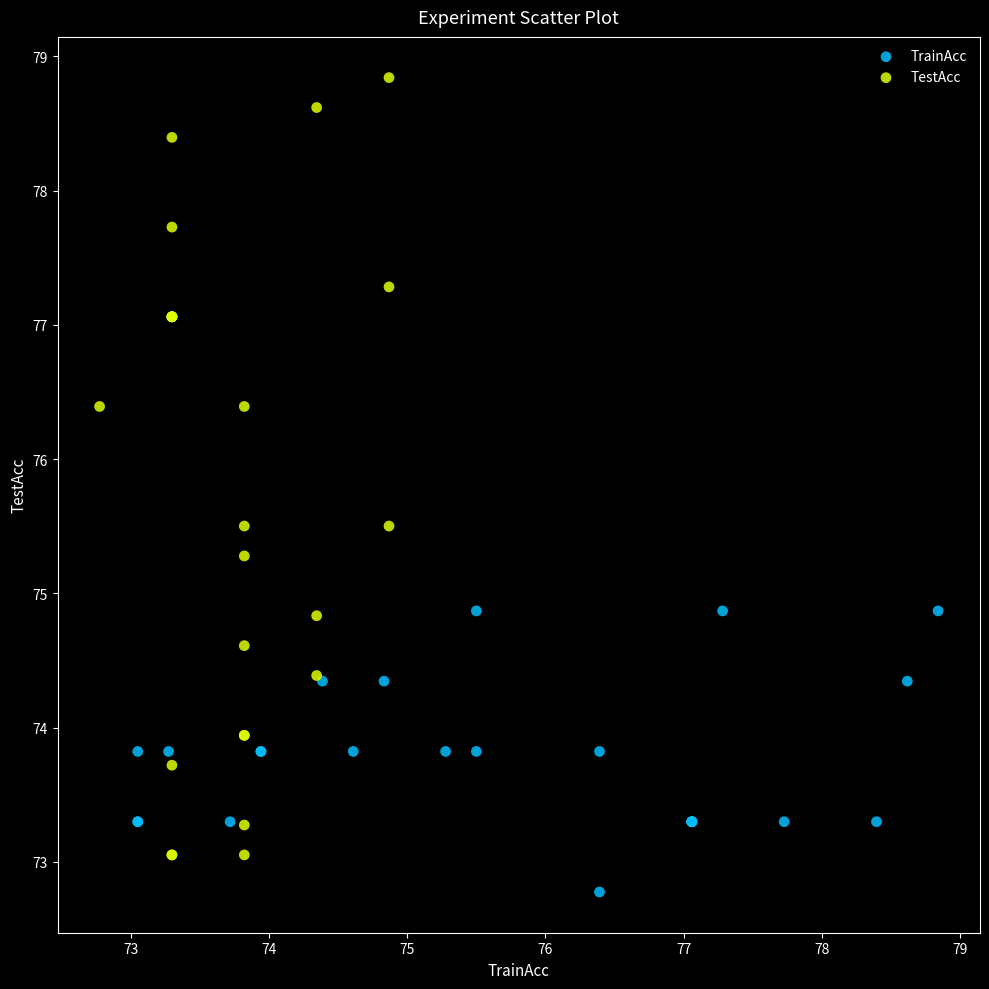

Which series contains the lowest Y value?

TrainAcc